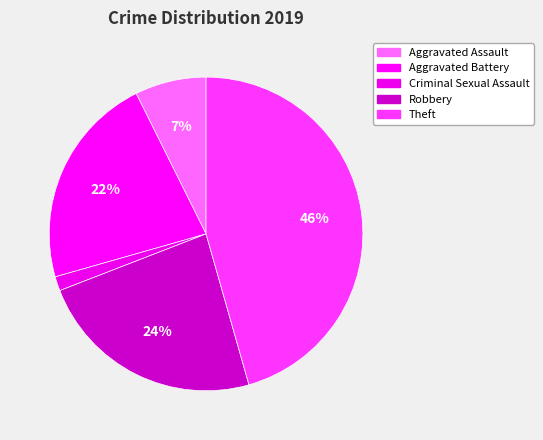

How many slices are in this pie chart?

5